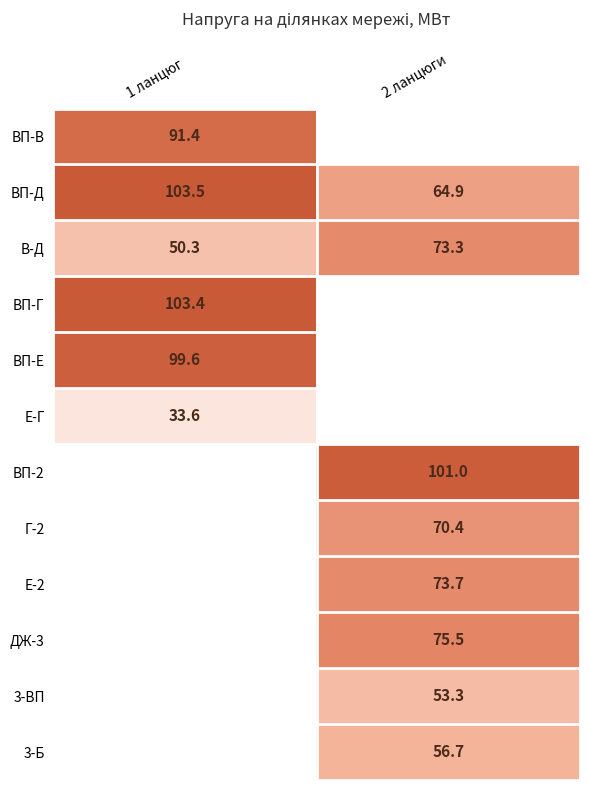

At which label does В-Д reach its peak?

2 ланцюги